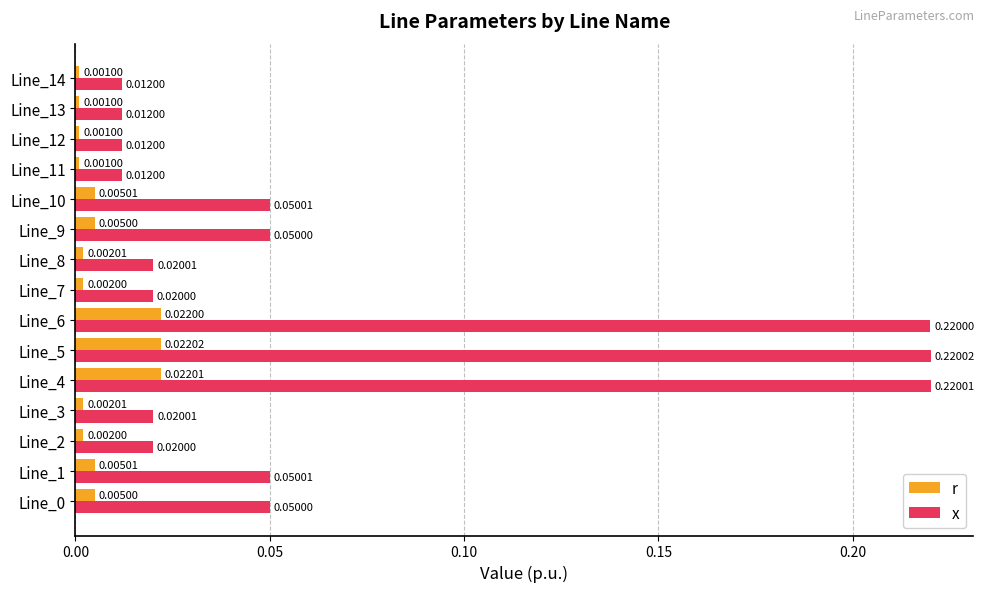

At Line_4, list the series in order from largest to smallest.

x, r